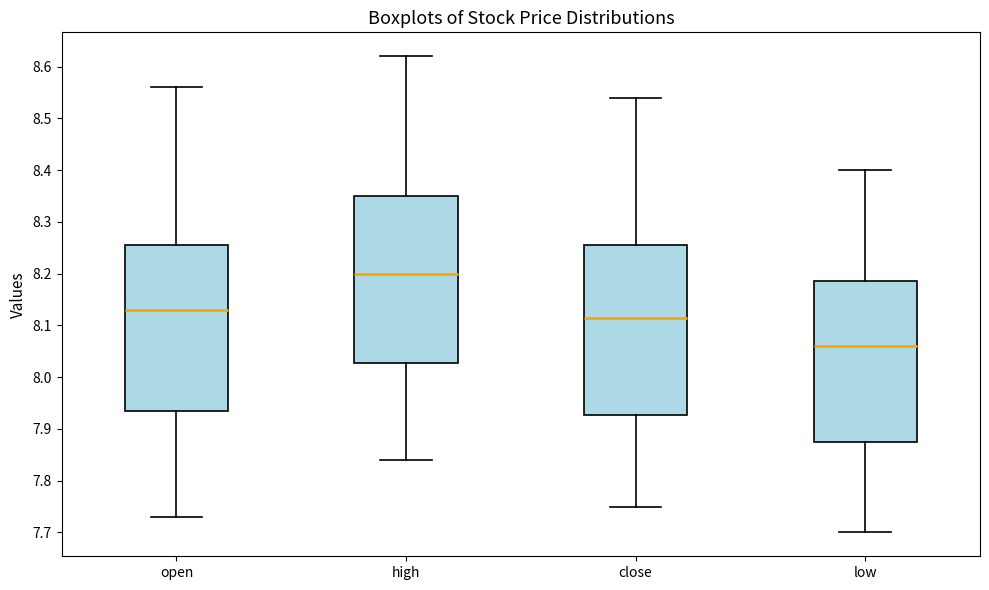

Which box has the highest median line?

high